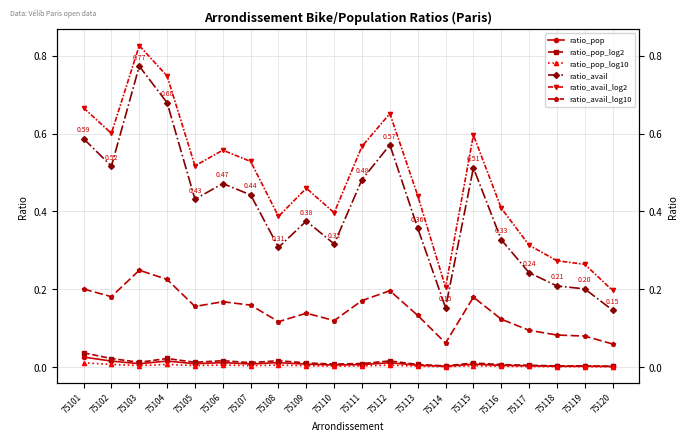

At which label is ratio_avail closest to 0?

75120